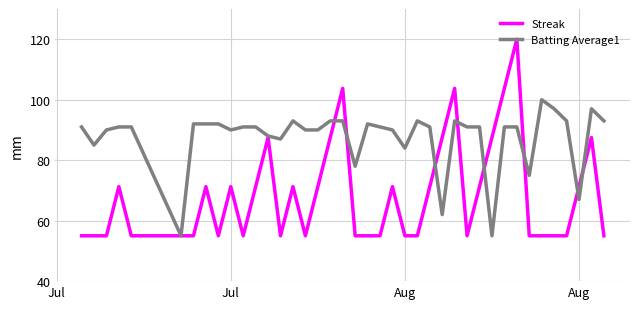

What is the maximum value for Batting Average1?

100.0